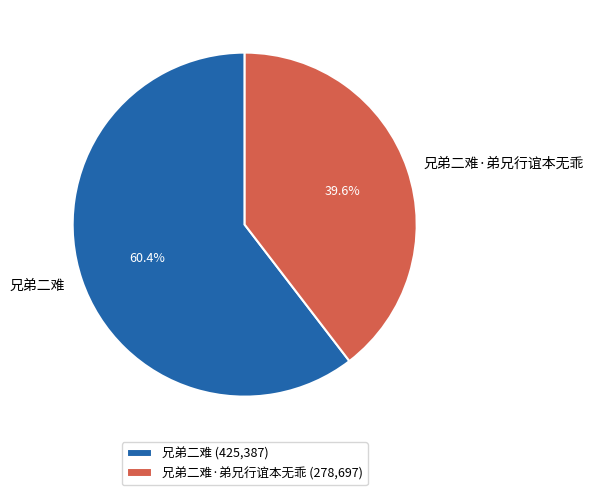

Do 兄弟二难 and 兄弟二难·弟兄行谊本无乖 together represent more than half of the pie?

Yes